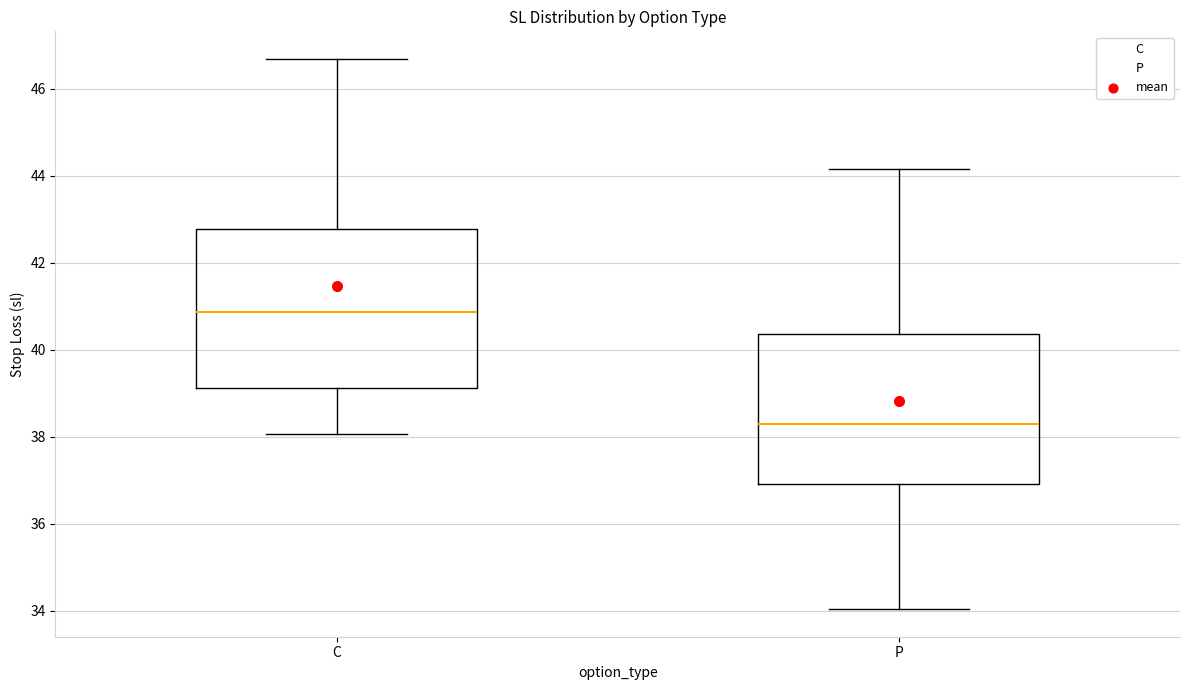

Which box has the highest median line?

C